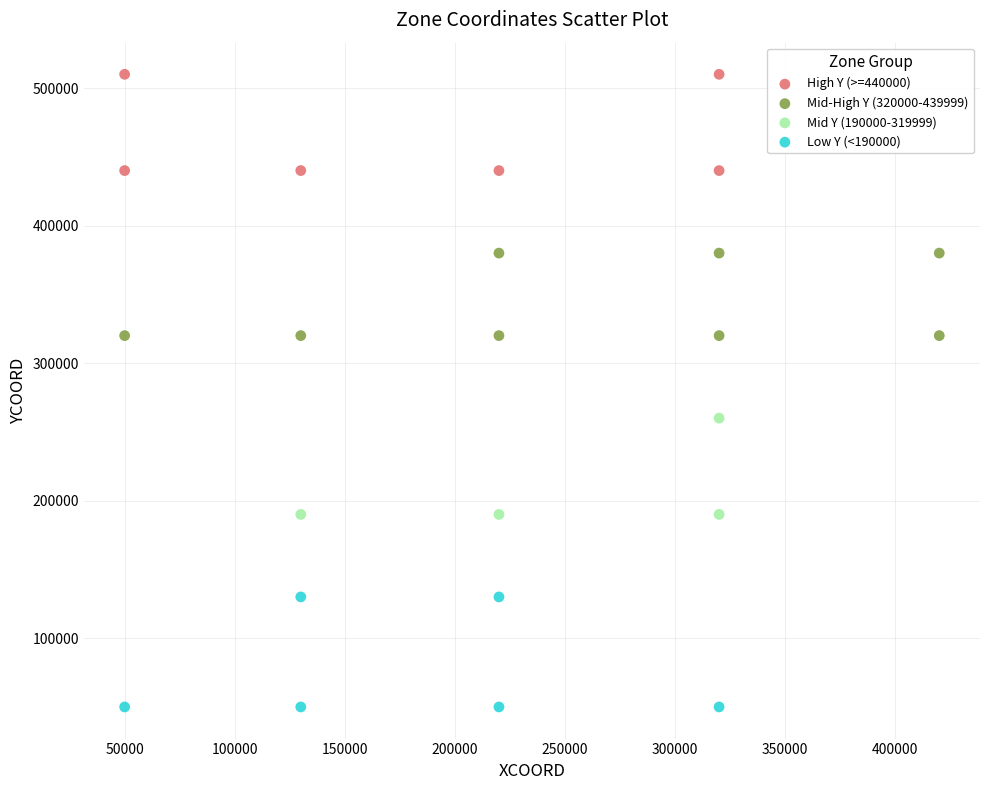

Which series contains the highest Y value?

High Y (>=440000)